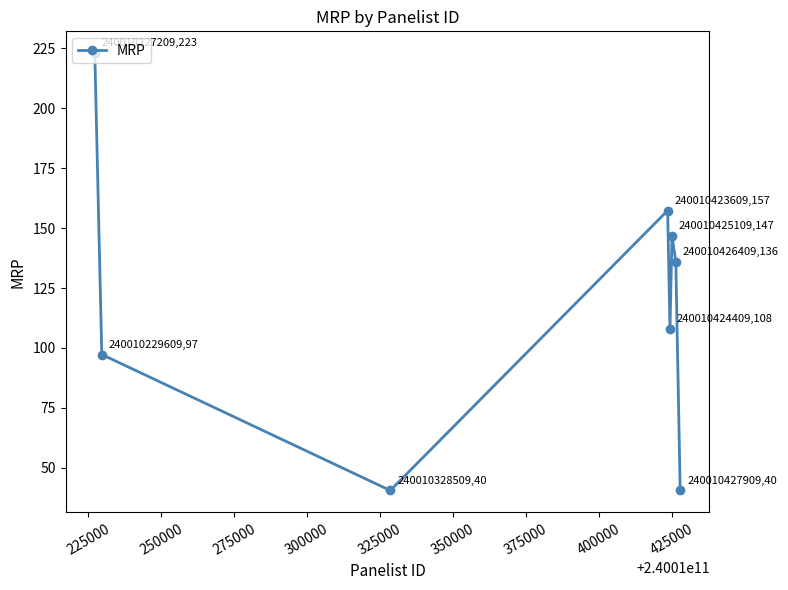

What is the value of the 5th point from the left?

107.8